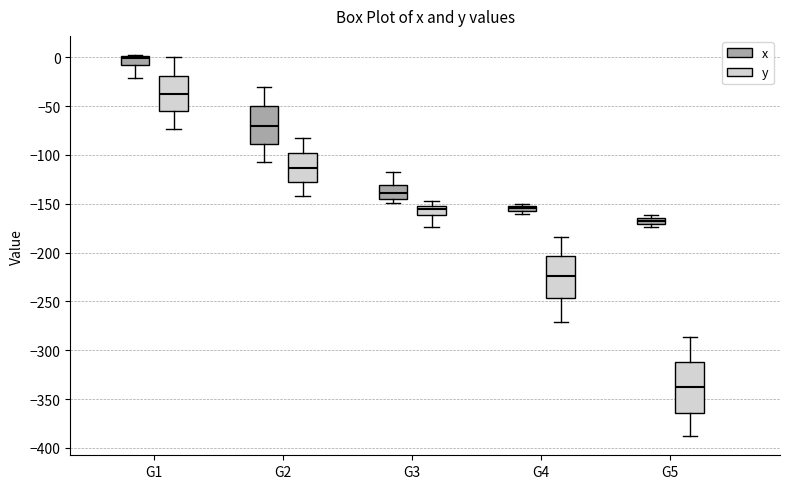

Which box has the highest median line?

G1 (x)